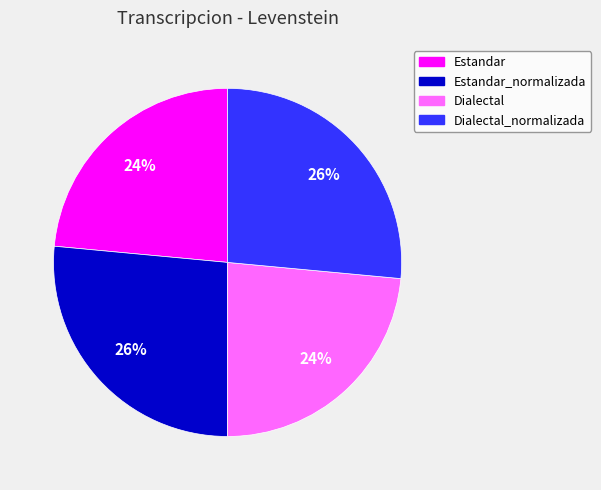

To the nearest percent, what is the average slice percentage?

25%